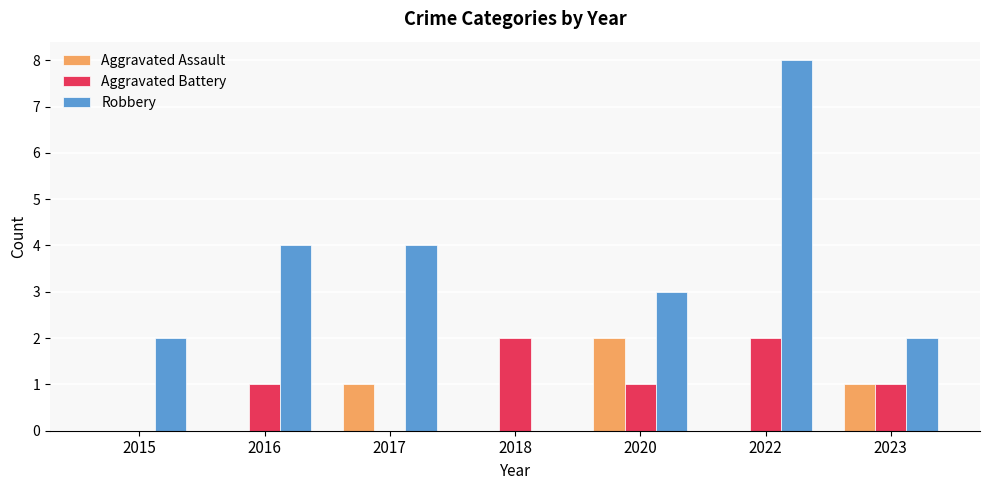

What is the sum of all Aggravated Assault values?

4